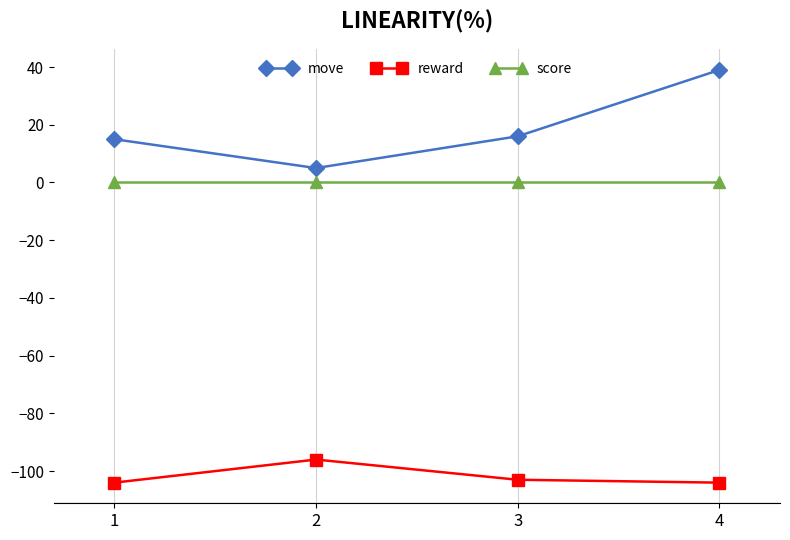

Reading left to right, transcribe all the data shown in this chart.

move: 1=15	2=5	3=16	4=39
reward: 1=-104	2=-96	3=-103	4=-104
score: 1=0	2=0	3=0	4=0